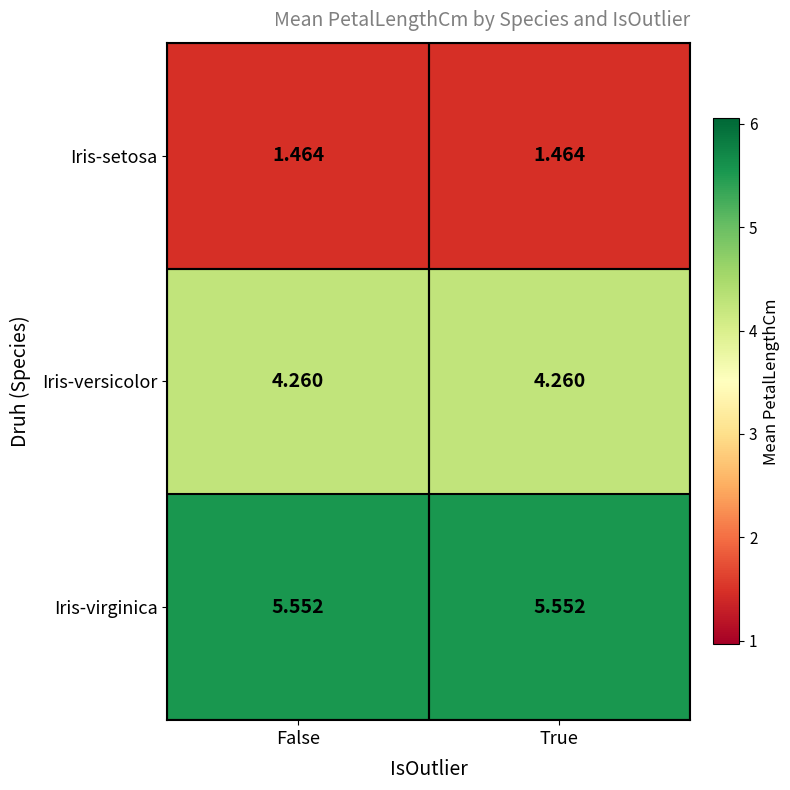

List the series in order of their peak value, highest first.

Iris-virginica, Iris-versicolor, Iris-setosa